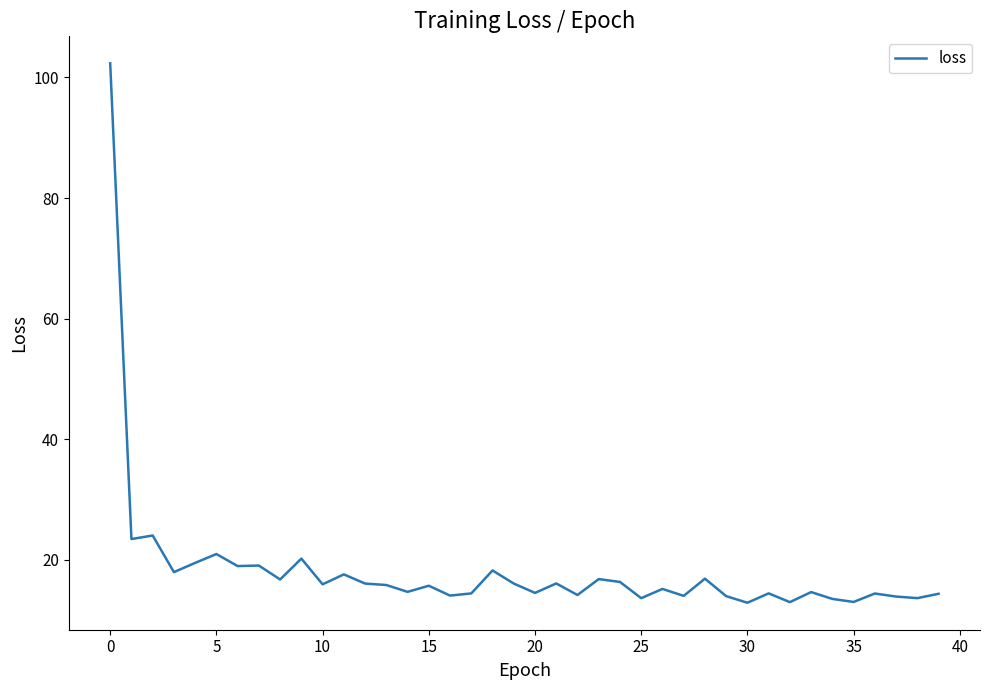

What is the difference between the second highest and minimum values?

11.2